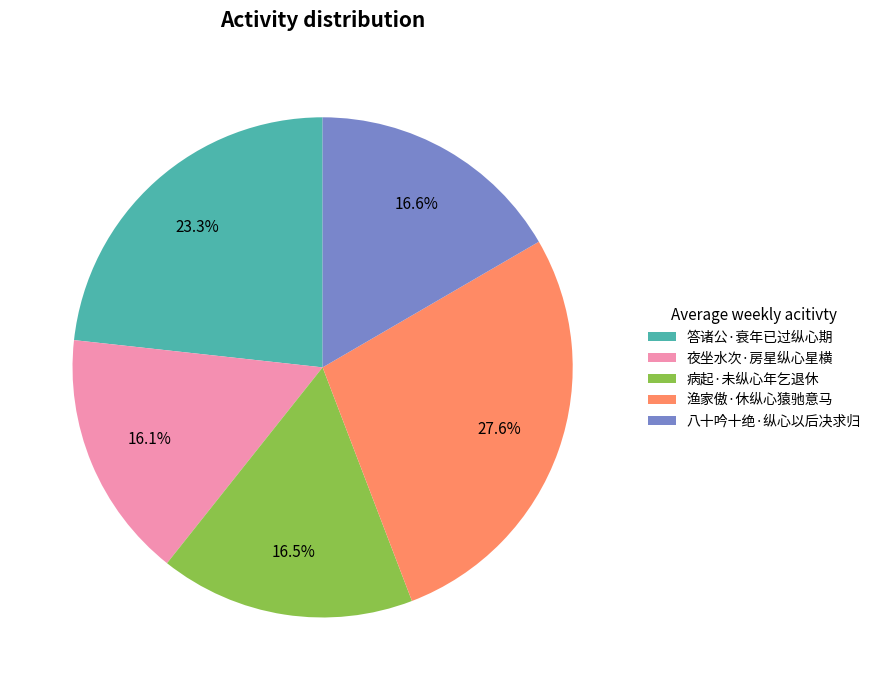

How many slices are in this pie chart?

5